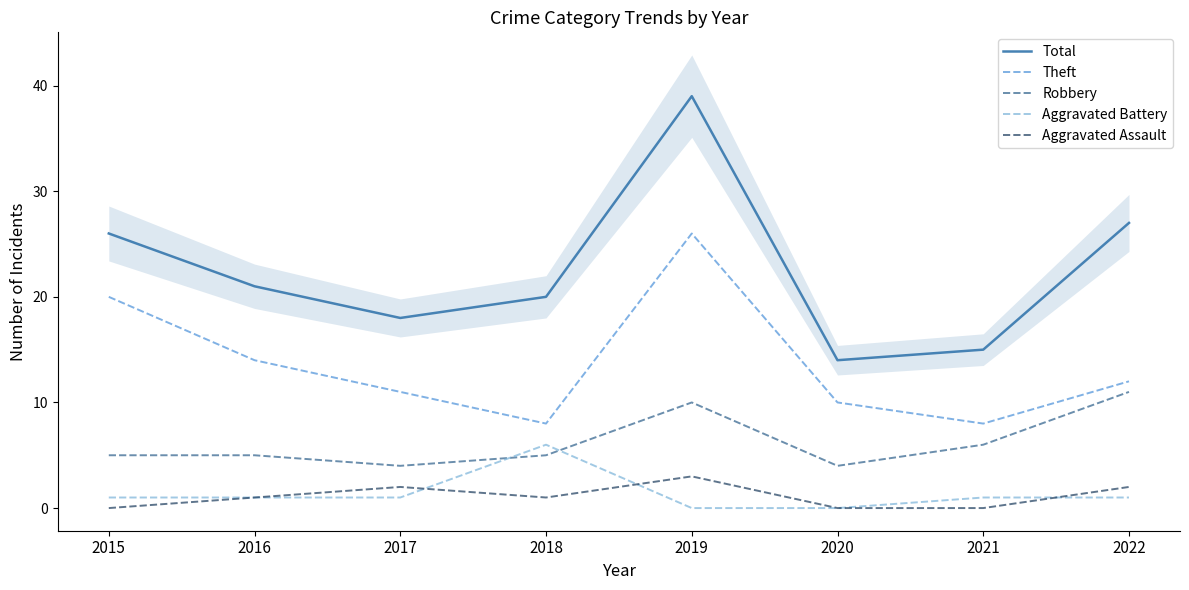

What is the difference between the Aggravated Assault values at 2015 and 2018?

1